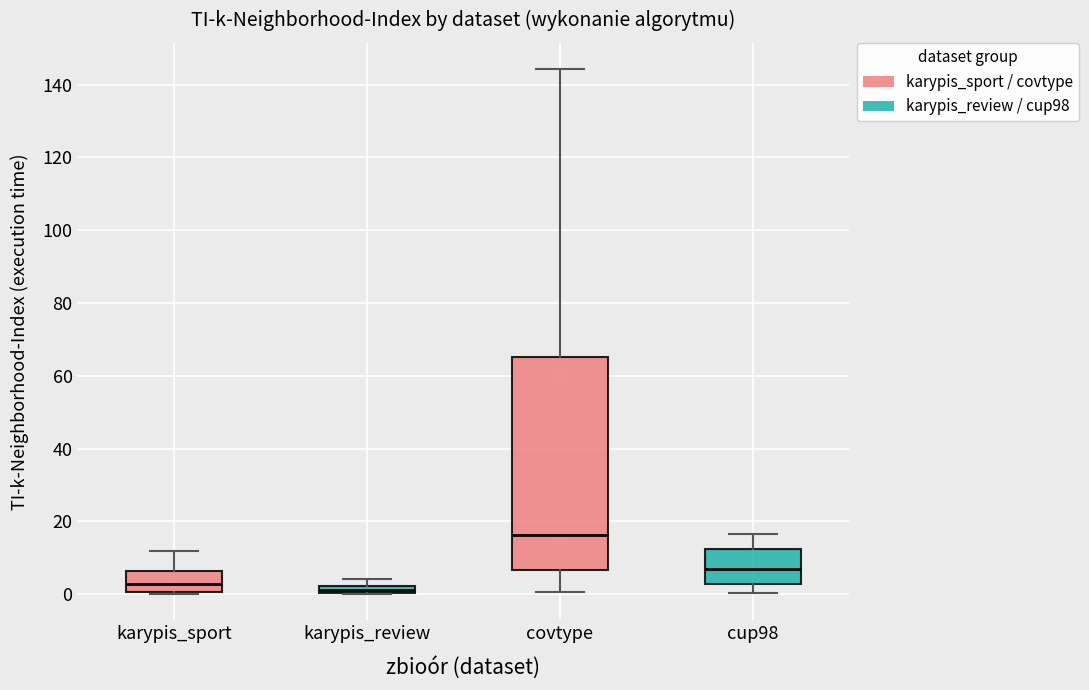

Which box is the tallest, from its lower edge to its upper edge?

covtype